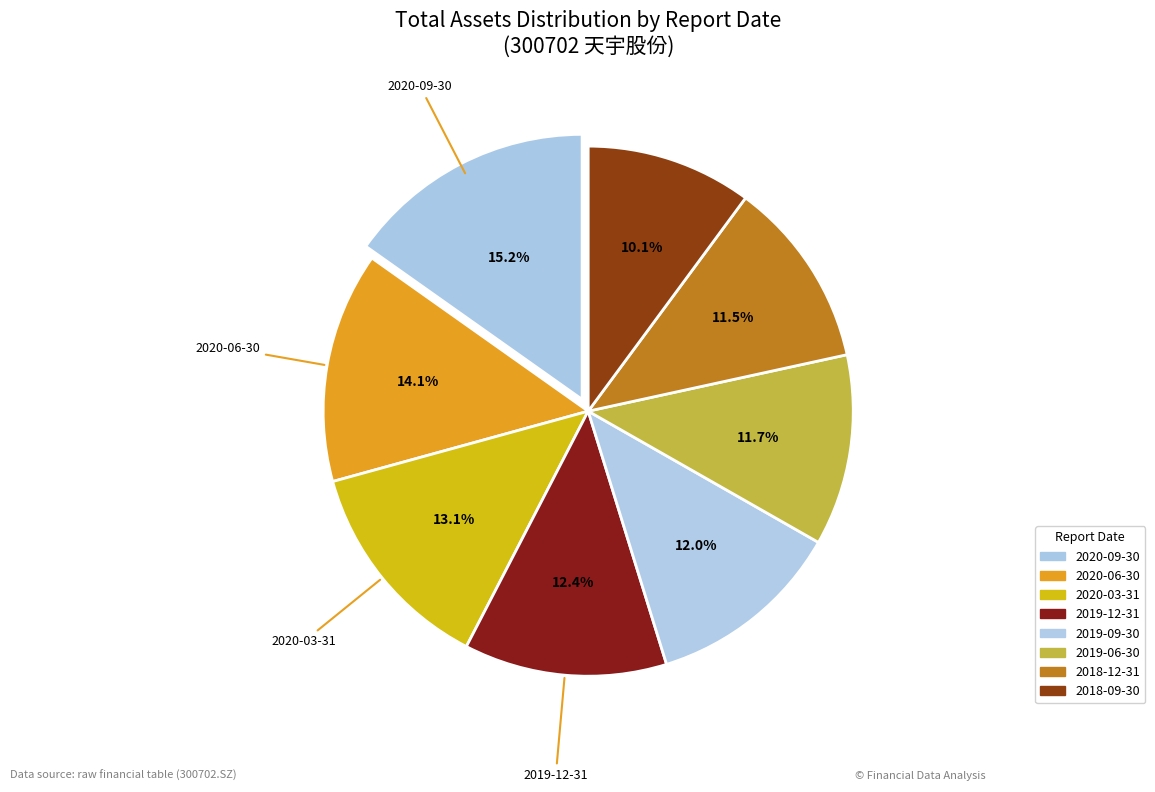

How many slices are in this pie chart?

8